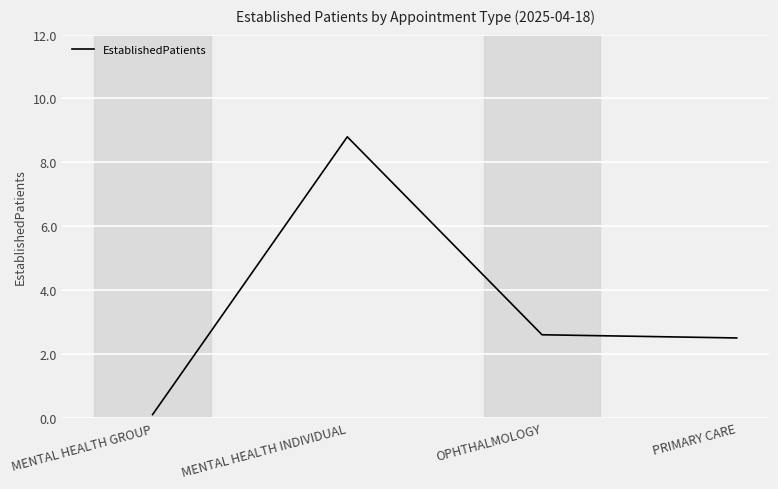

Between MENTAL HEALTH GROUP and OPHTHALMOLOGY, which is larger?

OPHTHALMOLOGY